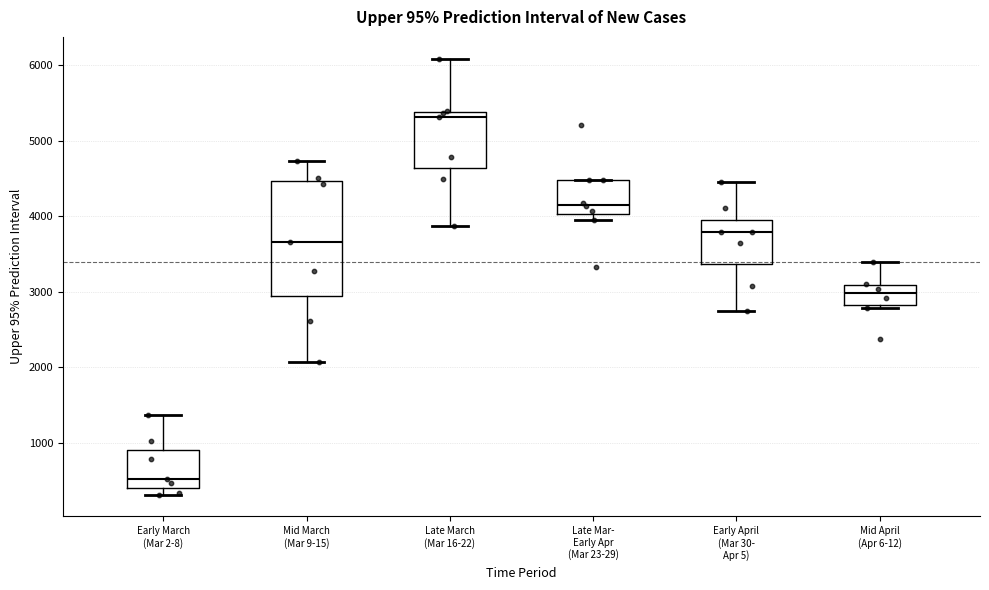

Reading left to right, read every box against the y-axis: the position of its median line, the range the box covers, and the ends of its whiskers. The values are not printed on the chart, so give them approximately, as read against the axis.

Early March (Mar 2-8): median 500, box 400 to 900, whiskers 300 to 1400
Mid March (Mar 9-15): median 3700, box 2900 to 4500, whiskers 2100 to 4700
Late March (Mar 16-22): median 5300, box 4600 to 5400, whiskers 3900 to 6100
Late Mar- Early Apr (Mar 23-29): median 4200, box 4000 to 4500, whiskers 3900 to 4500
Early April (Mar 30- Apr 5): median 3800, box 3400 to 4000, whiskers 2800 to 4500
Mid April (Apr 6-12): median 3000, box 2800 to 3100, whiskers 2800 (just below the box's lower edge) to 3400